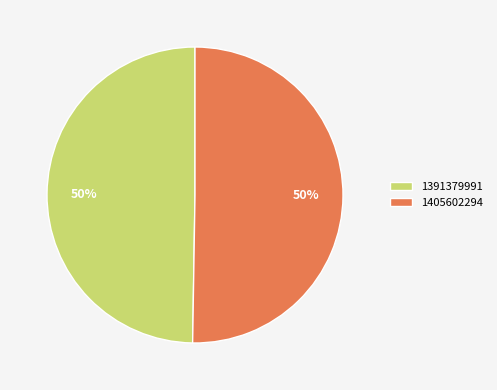

Approximately how many times larger is the value at 1391379991 compared to 1405602294?

1.0